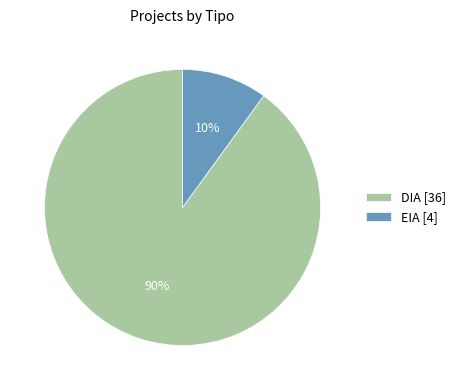

What is the largest slice in the pie chart?

DIA